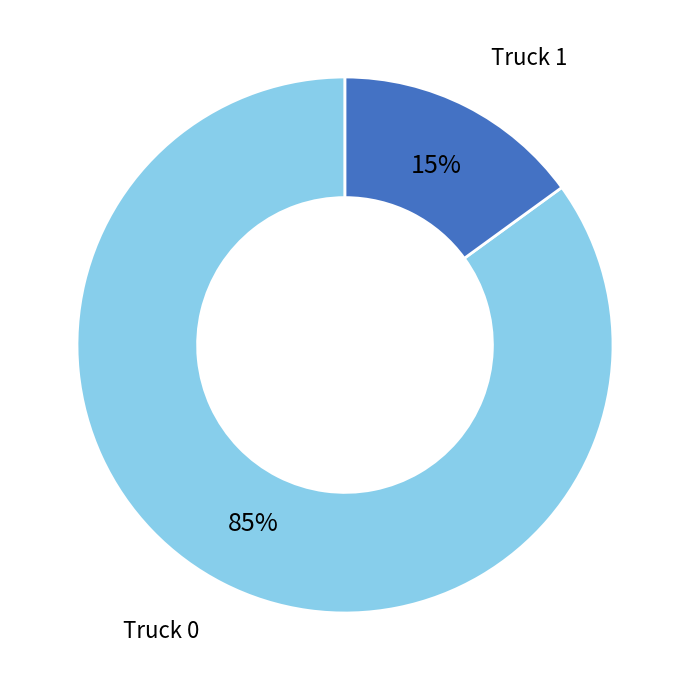

What percentage is the Truck 0 slice, to the nearest percent?

85%